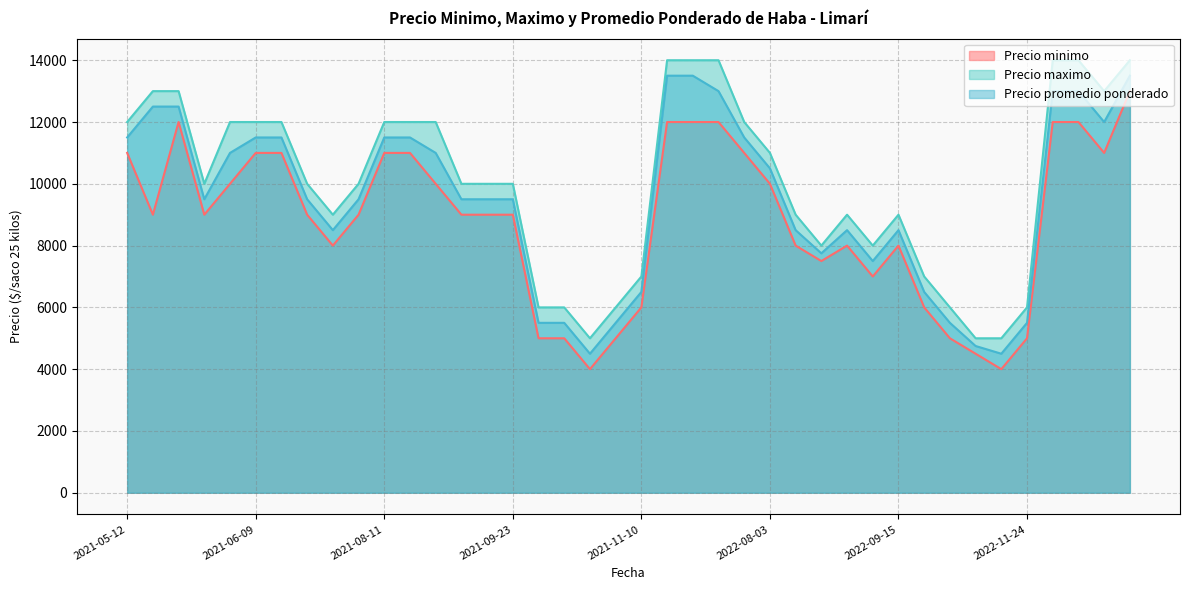

Does the chart have visible grid lines?

Yes